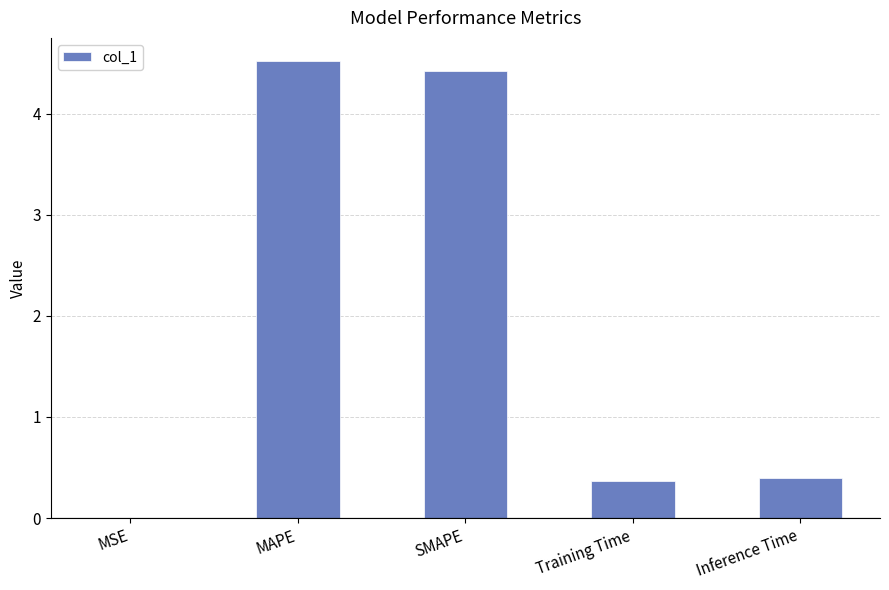

Are the bars horizontal?

No